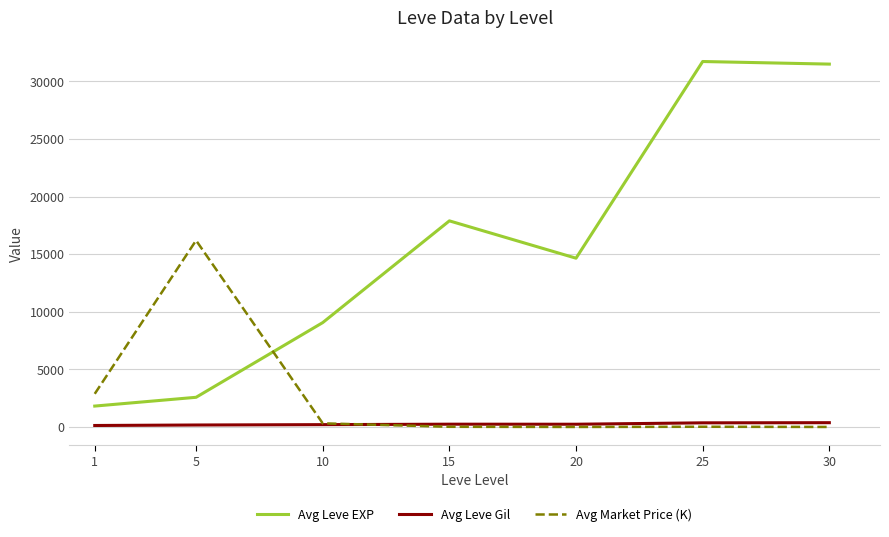

What is the difference between the second highest and second lowest values in the Avg Leve EXP series?

28918.0